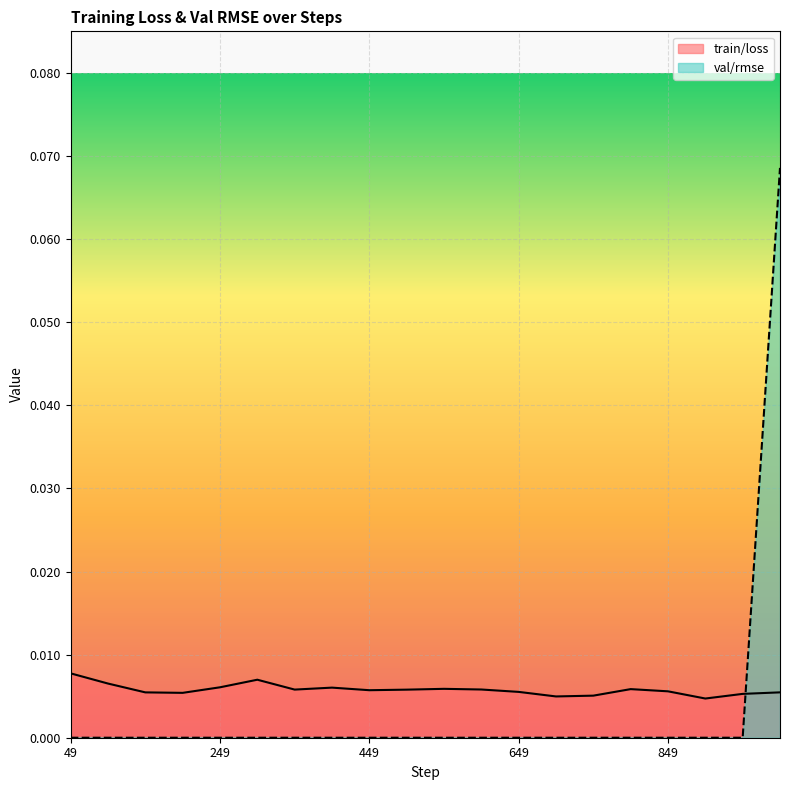

Reading left to right, what are all the values shown in this chart?

train/loss: 0.0	0.0	0.0	0.0	0.0	0.0	0.0	0.0	0.0	0.0	0.0	0.0	0.0	0.0	0.0	0.0	0.0	0.0	0.0	0.0
val/rmse: 0.0	0.0	0.0	0.0	0.0	0.0	0.0	0.0	0.0	0.0	0.0	0.0	0.0	0.0	0.0	0.0	0.0	0.0	0.0	0.1